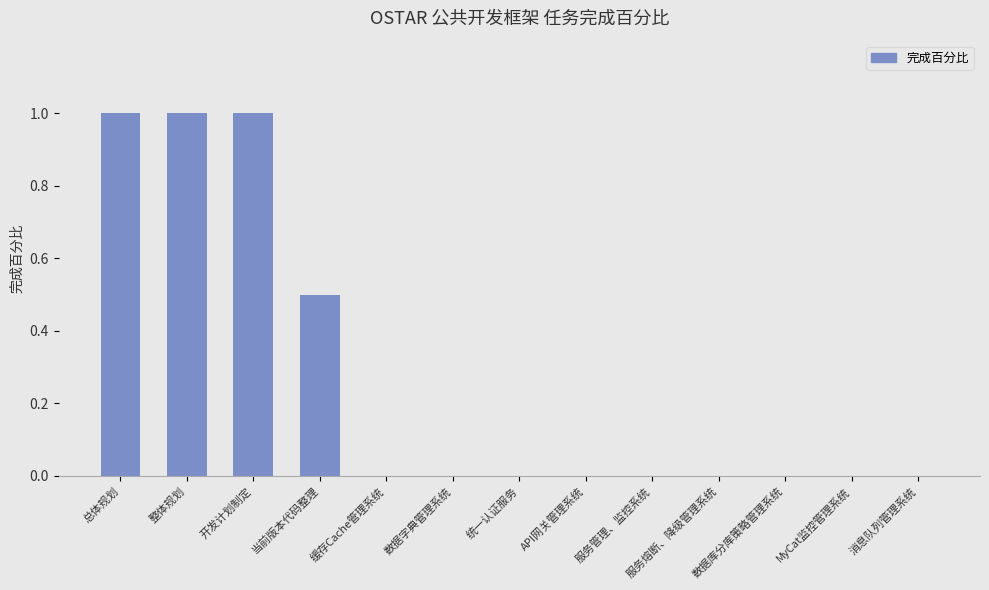

How many distinct data groups are displayed?

1